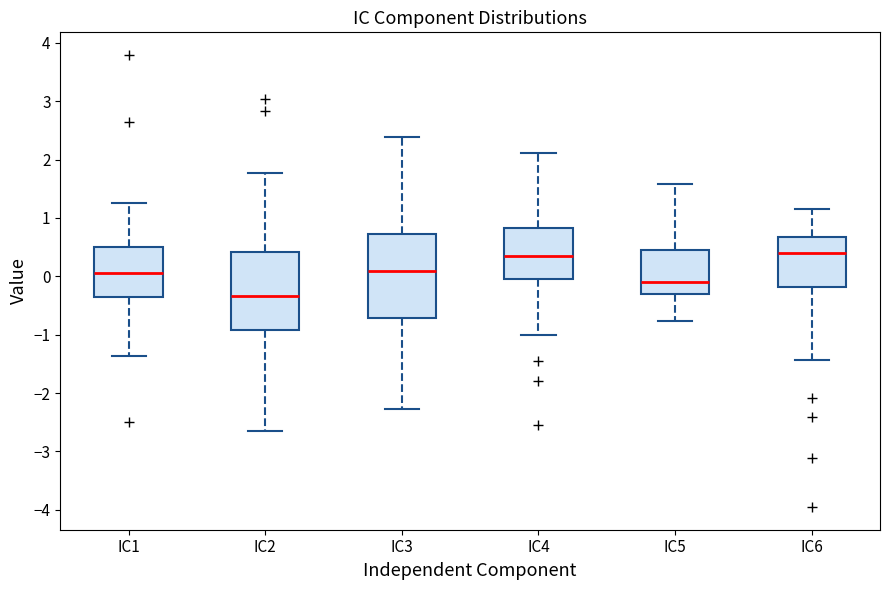

Where does the lower whisker of the box for IC4 end on the y-axis? The values are not printed on the chart, so give them approximately, as read against the axis.

-1.0